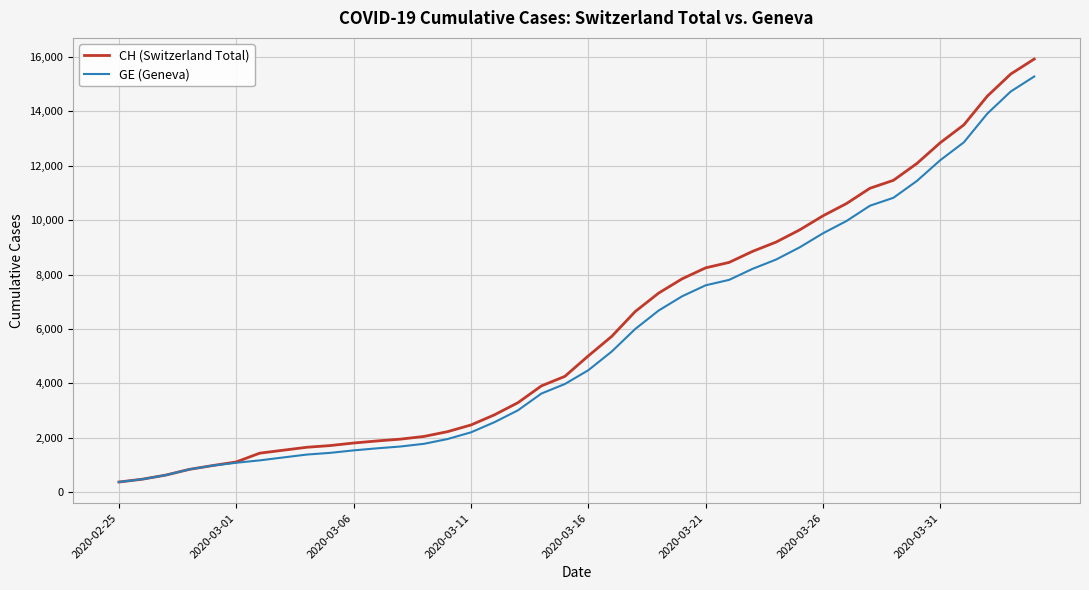

Which series has the widest spread of values?

CH (Switzerland Total)